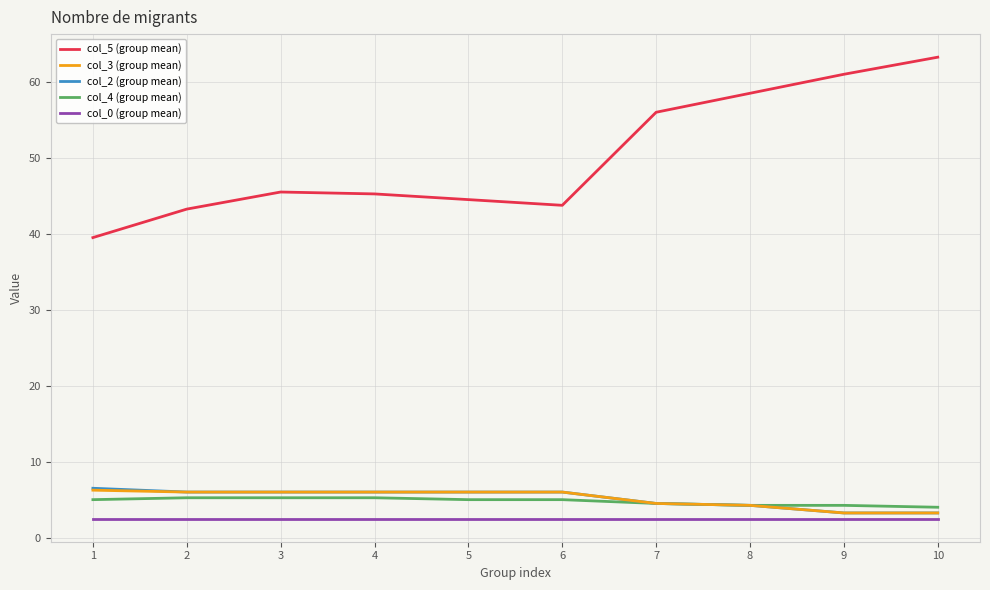

Which series has the largest total across all categories?

col_5 (group mean)